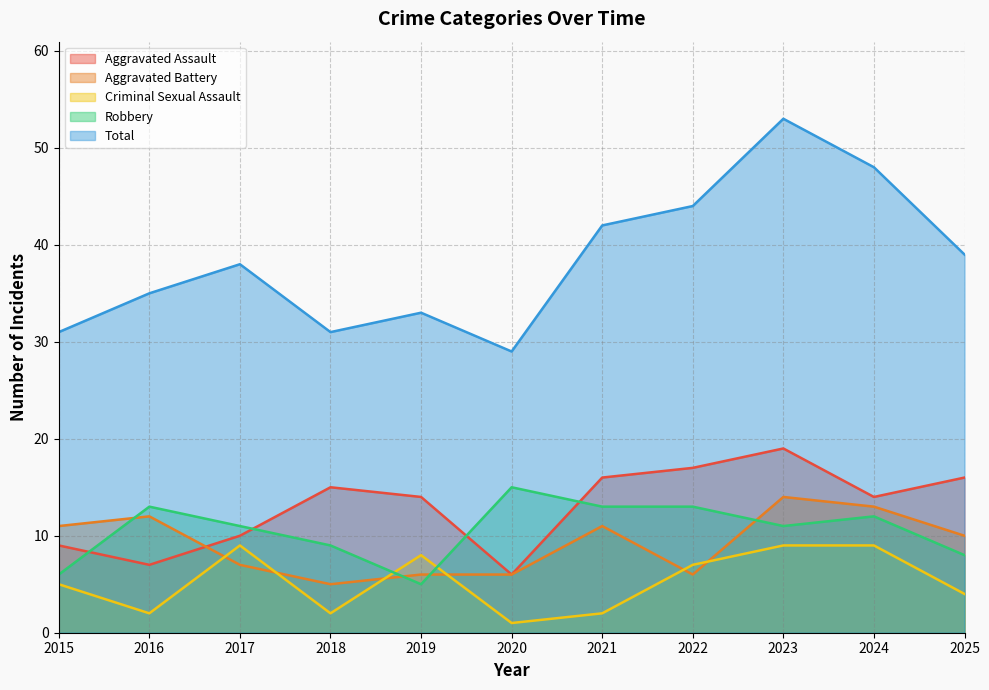

What is the value of the Aggravated Battery point at the 1st from the left?

11